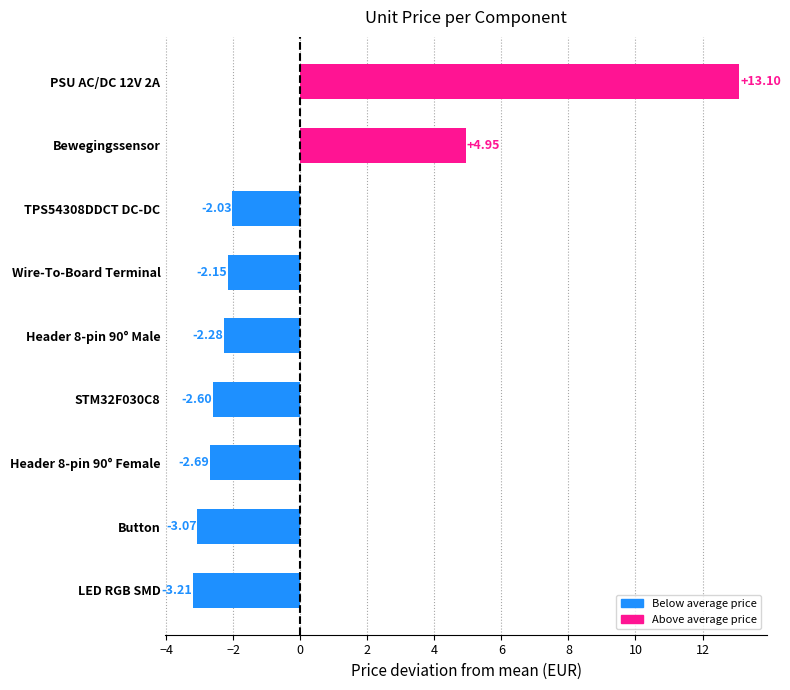

Where is the data nearest to the value 4?

Bewegingssensor